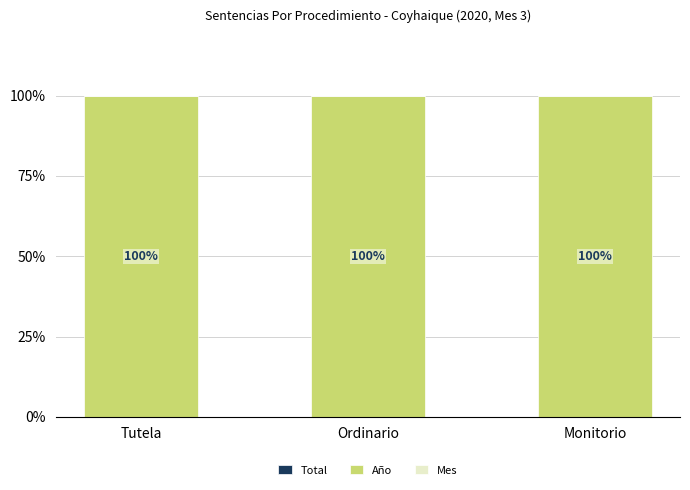

Count the Año values in the range 99 to 100.

3